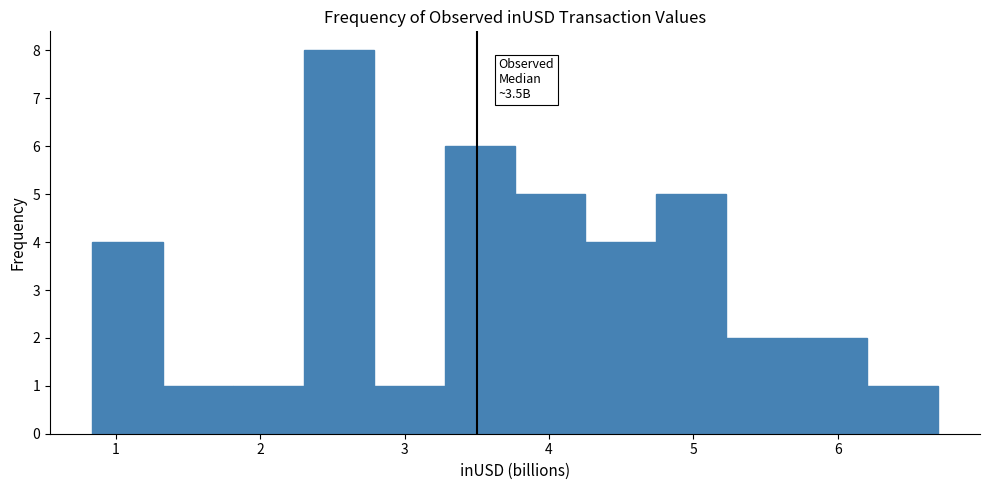

Over which range of the x-axis is the bar tallest?

2.3 to 2.8